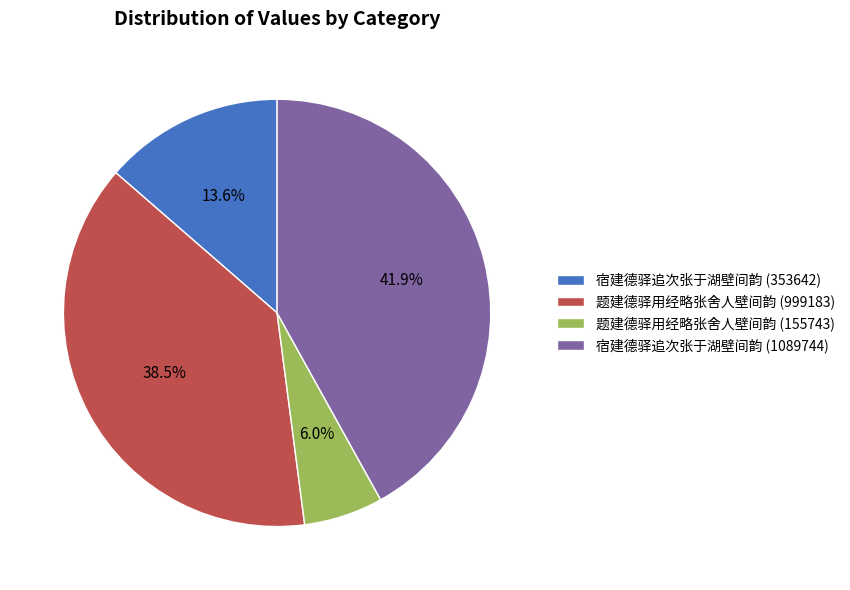

True or false: 题建德驿用经略张舍人壁间韵 (999183) accounts for 30% of the total.

False